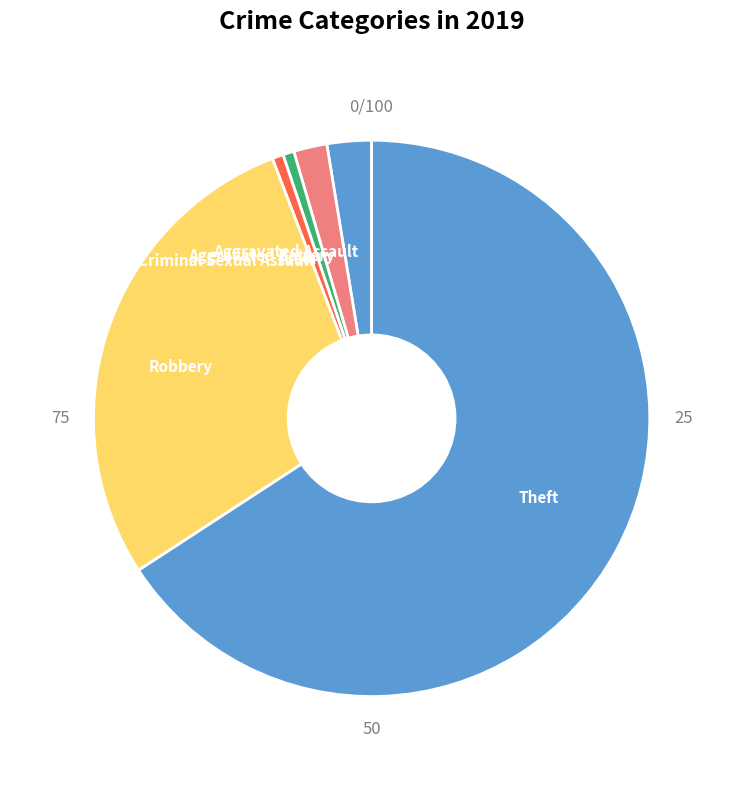

Does Arson represent more than half of the total?

No